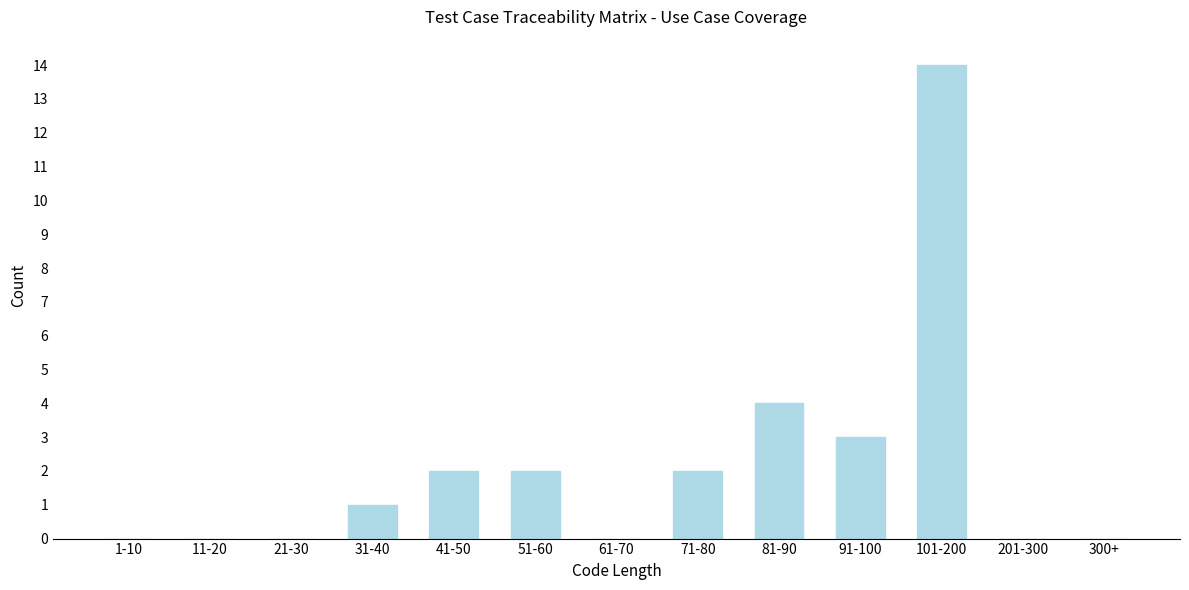

Reading left to right, list all the values displayed in this chart.

1-10=0	11-20=0	21-30=0	31-40=1	41-50=2	51-60=2	61-70=0	71-80=2	81-90=4	91-100=3	101-200=14	201-300=0	300+=0